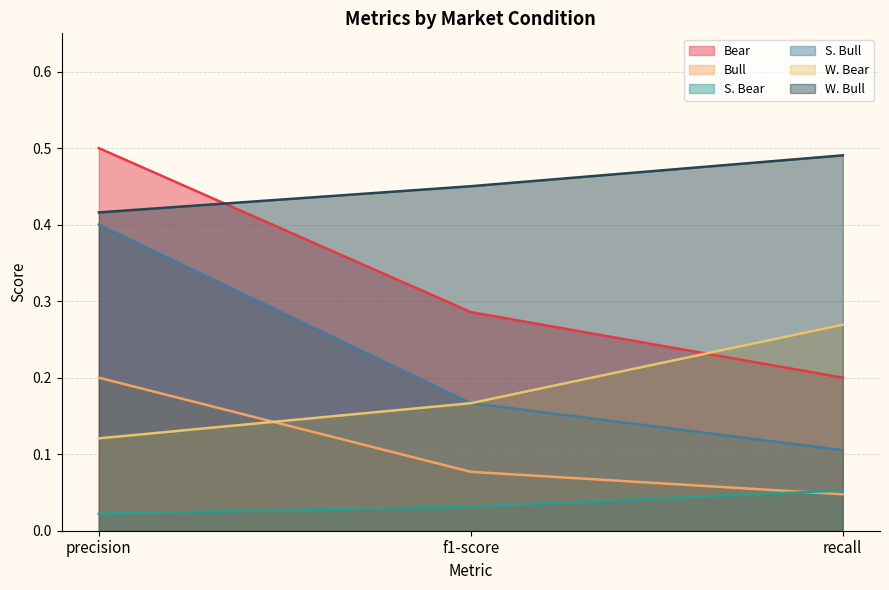

Reading left to right, extract all data points from this chart.

Bear: 0.5	0.3	0.2
Bull: 0.2	0.1	0.0
S. Bear: 0.0	0.0	0.1
S. Bull: 0.4	0.2	0.1
W. Bear: 0.1	0.2	0.3
W. Bull: 0.4	0.5	0.5